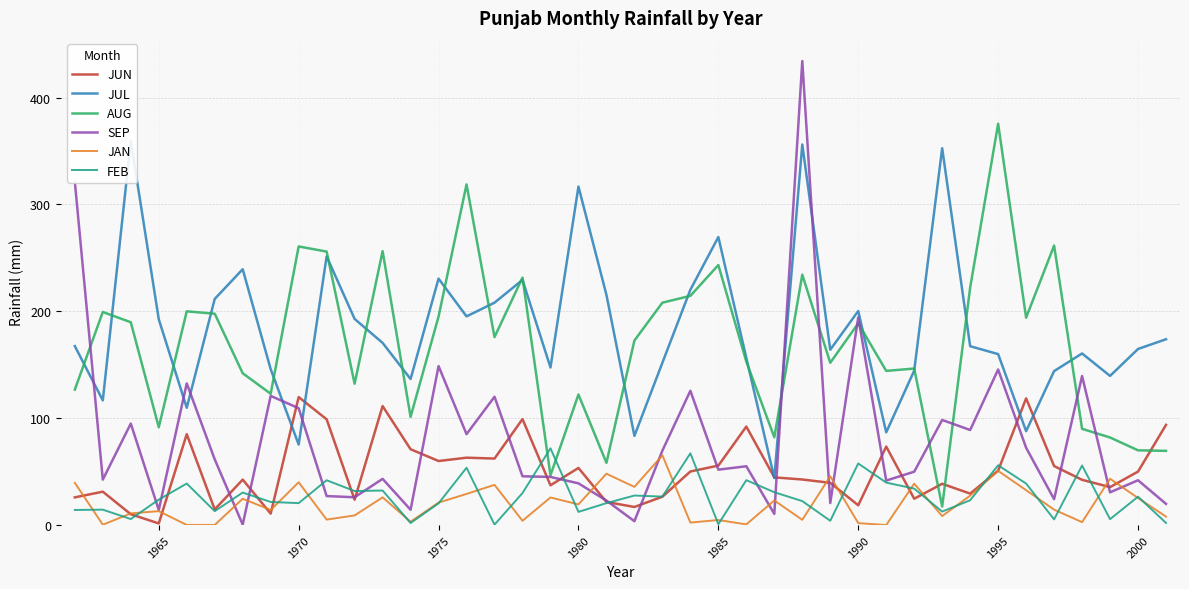

True or false: JUN and AUG intersect in this chart.

True